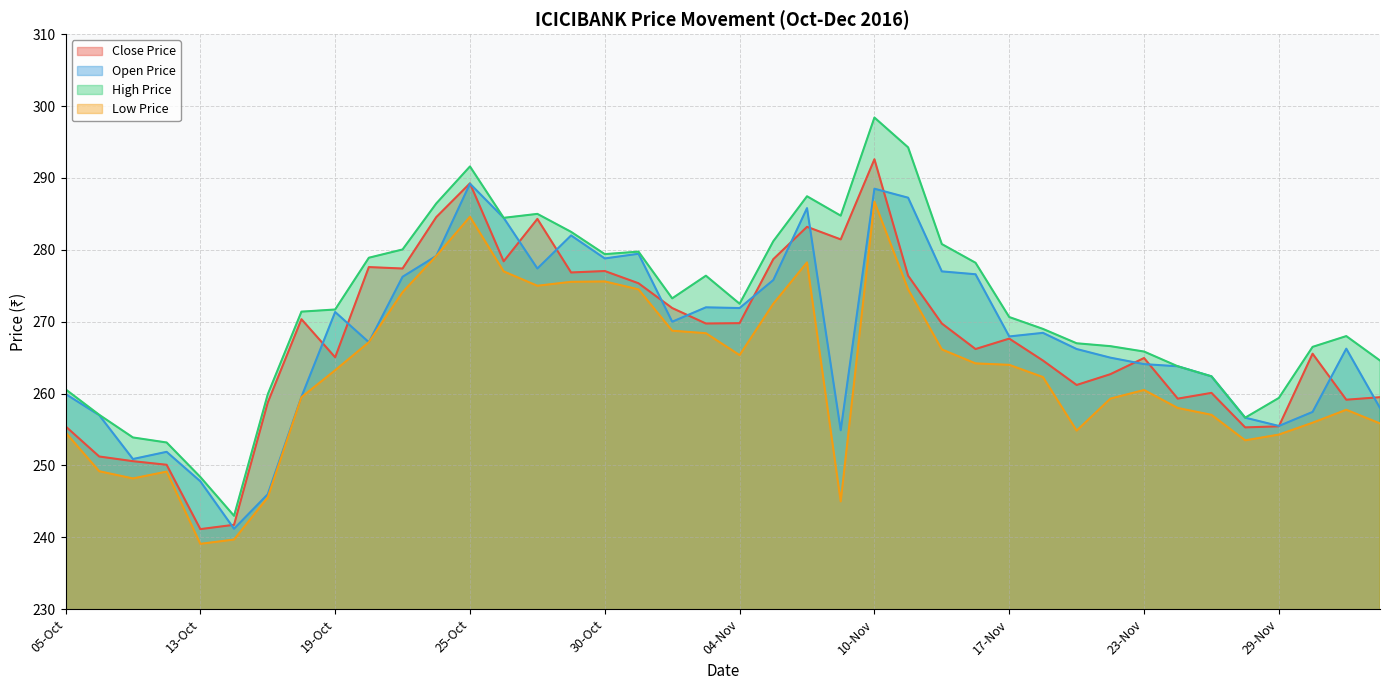

How many data points does each series have?

40